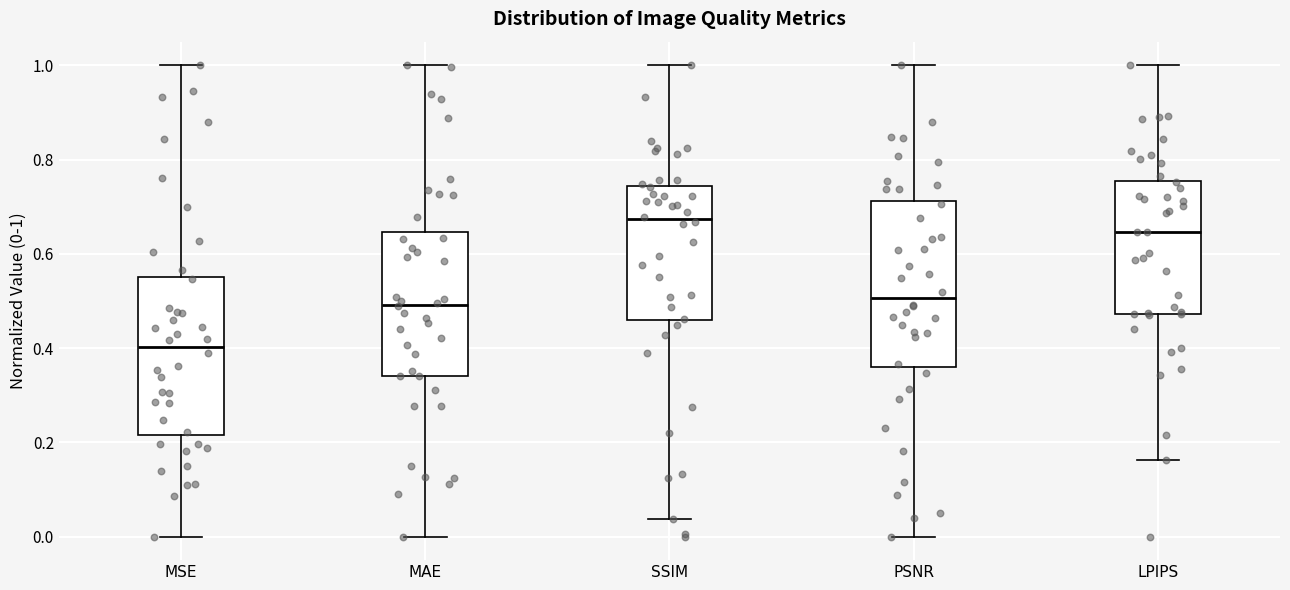

Reading left to right, transcribe this box plot: for each box, give where its median line is, the range the box spans, and where its two whiskers end, as read against the y-axis. The values are not printed on the chart, so give them approximately, as read against the axis.

MSE: median 0.40, box 0.22 to 0.56, whiskers 0.00 to 1.00
MAE: median 0.50, box 0.34 to 0.64, whiskers 0.00 to 1.00
SSIM: median 0.68, box 0.46 to 0.74, whiskers 0.04 to 1.00
PSNR: median 0.50, box 0.36 to 0.72, whiskers 0.00 to 1.00
LPIPS: median 0.64, box 0.48 to 0.76, whiskers 0.16 to 1.00